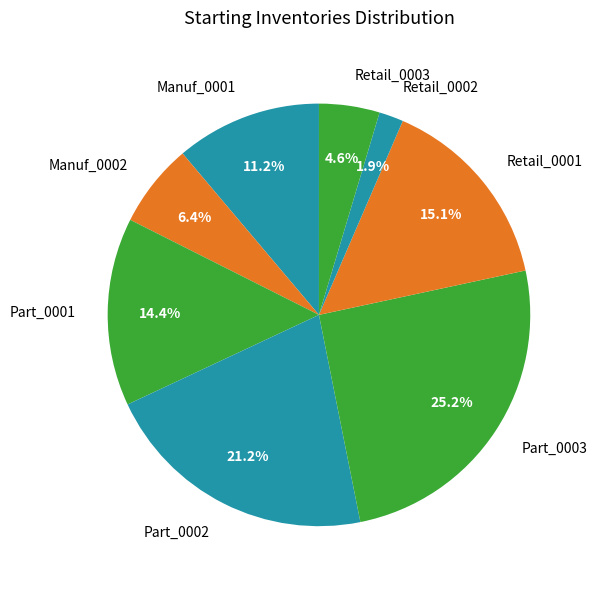

Which category has the biggest portion of the pie?

Part_0003